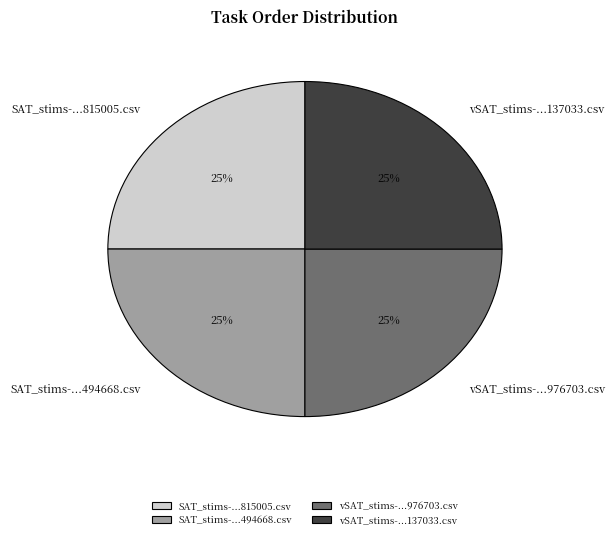

Does vSAT_stims-...137033.csv represent more than half of the total?

No